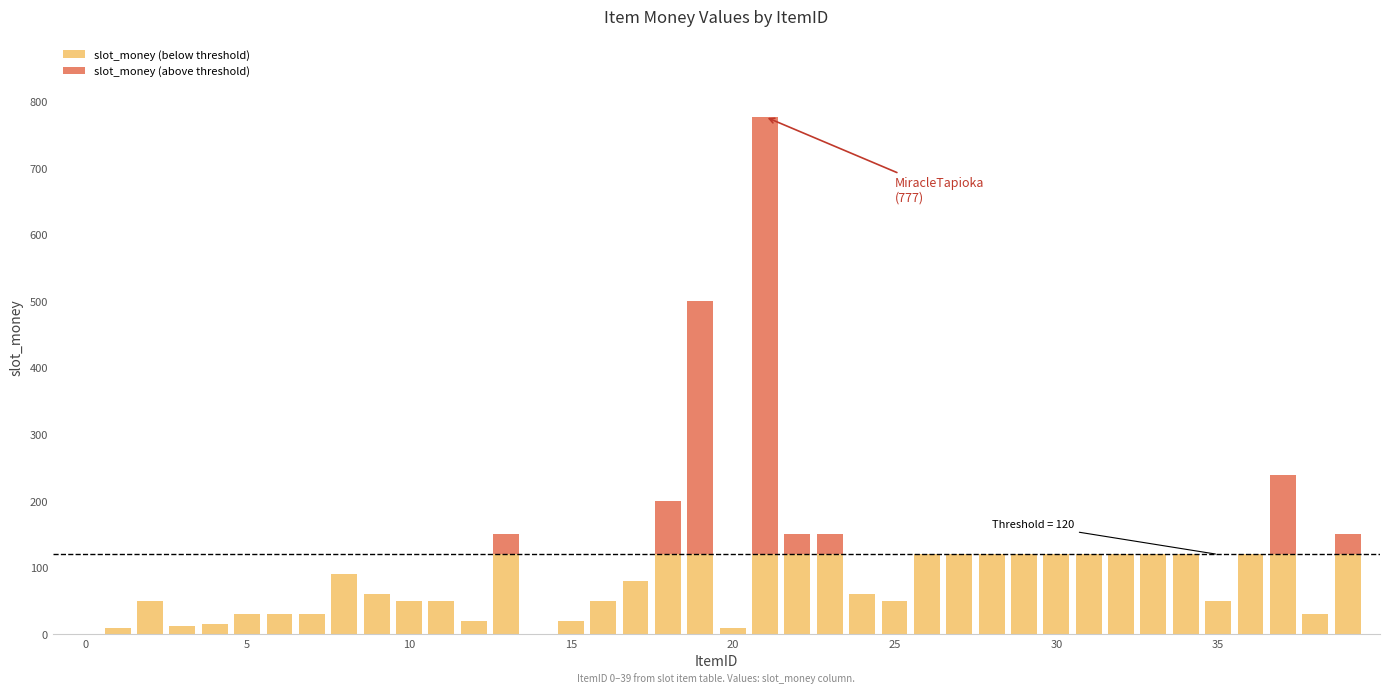

At which category is the sum across all series the highest?

21